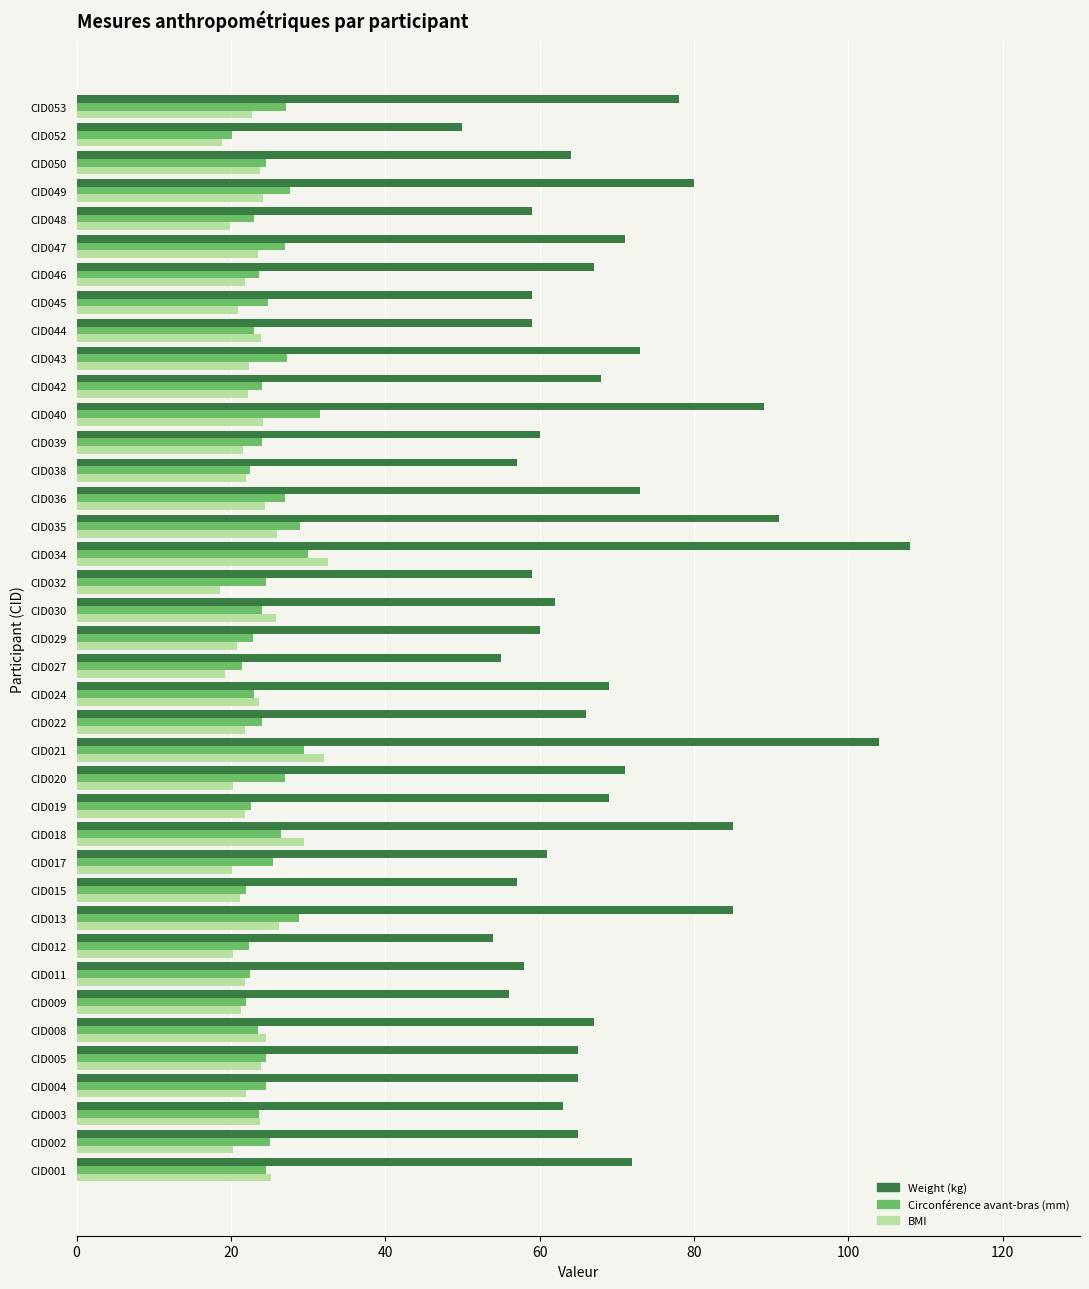

What is the difference between the highest and lowest values at CID044?

36.0